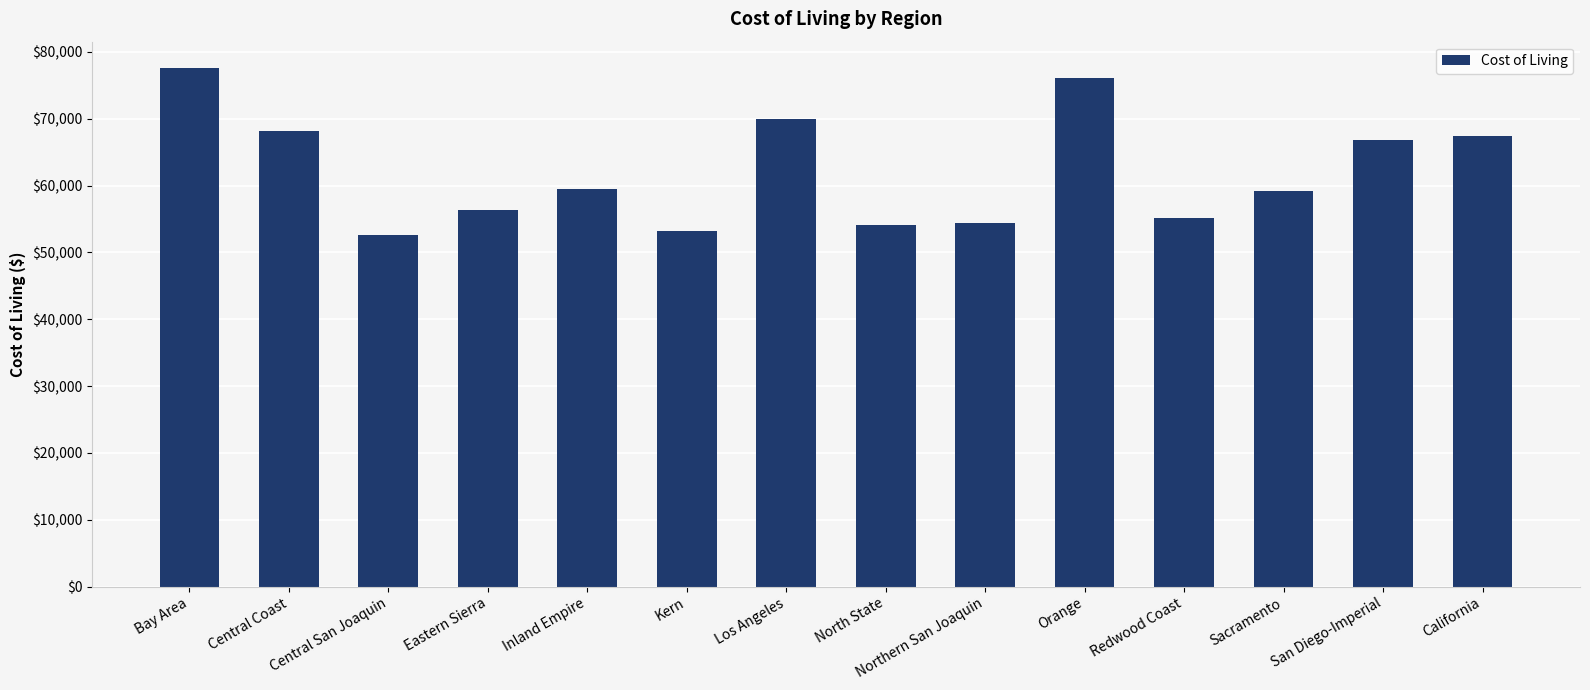

What is the sum of the values at Sacramento and Orange?

135322.8